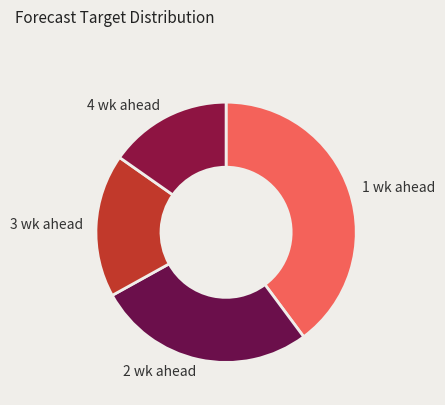

True or false: 2 wk ahead accounts for 27% of the total.

True